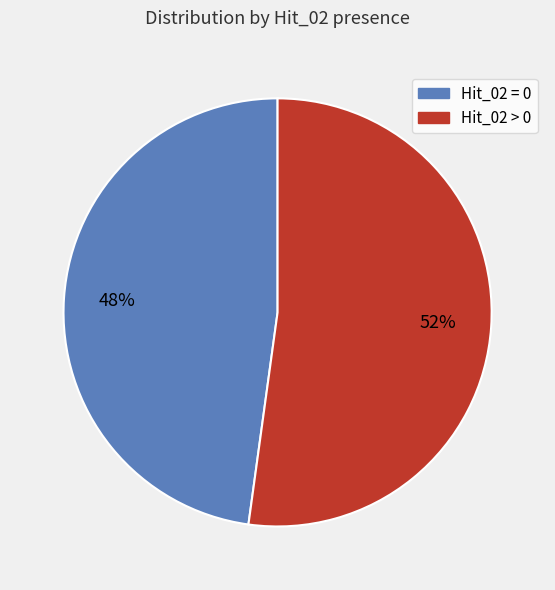

Is the sum of Hit_02 = 0 and Hit_02 > 0 greater than half?

Yes